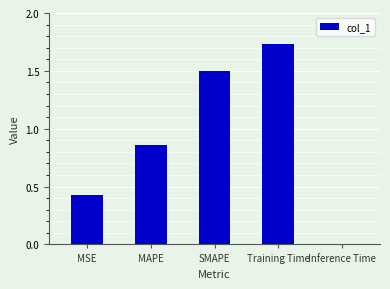

At which category does the chart reach its peak across all series?

Training Time